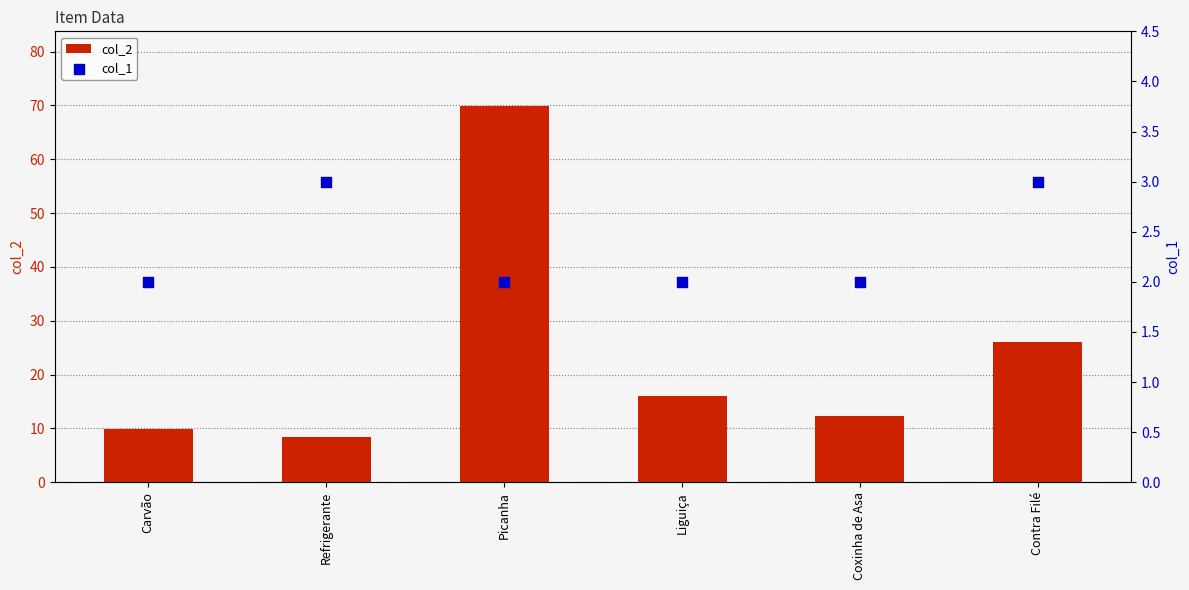

At how many categories does at least one series exceed 25?

2